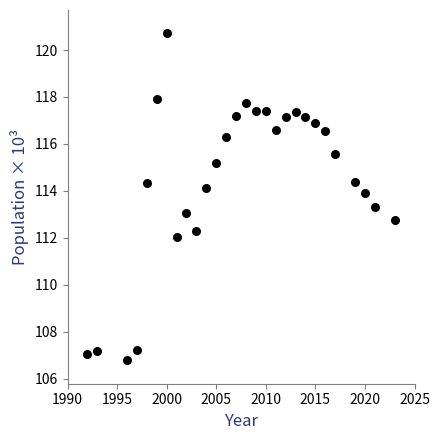

What is the range of Y values (max minus min)?

13.9